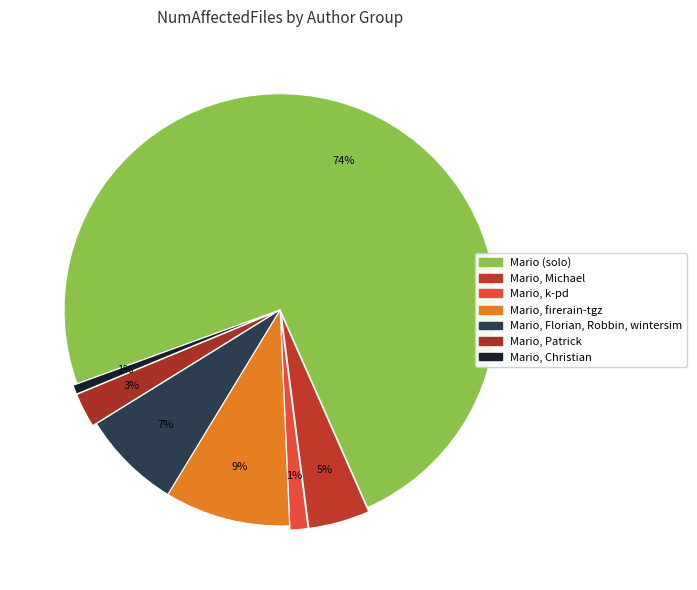

Which slice is the largest?

Mario (solo)